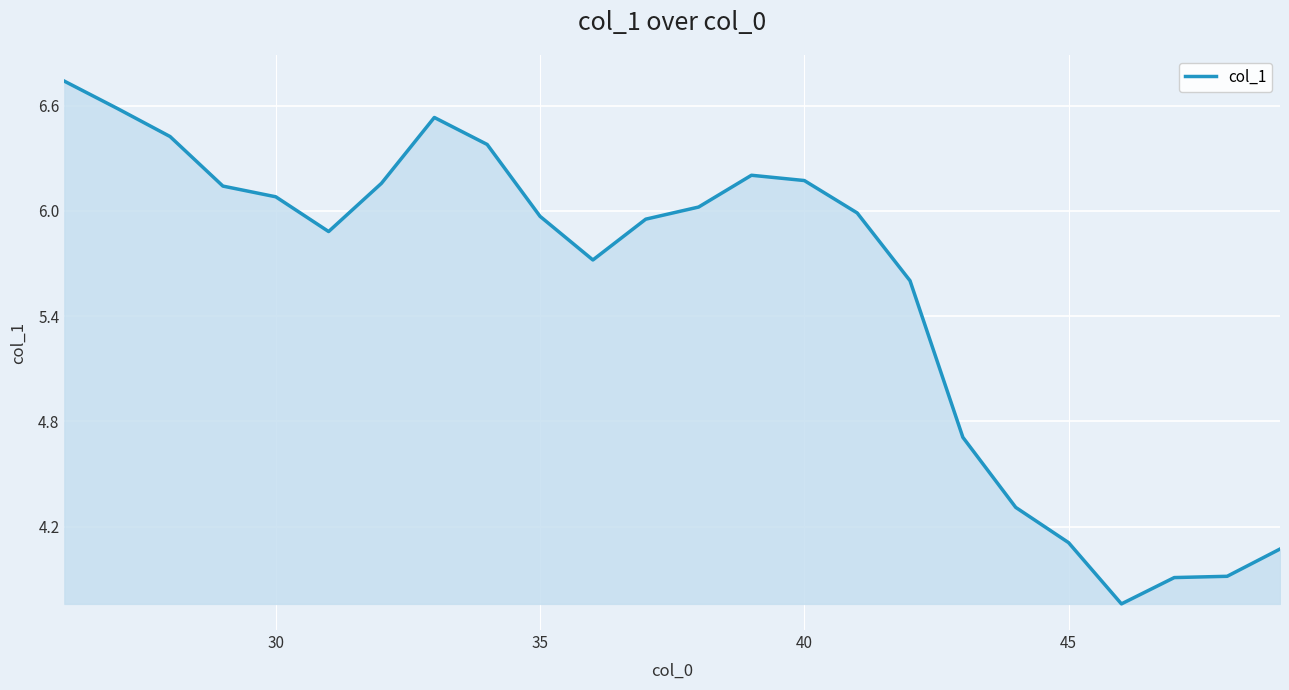

True or false: the data has more than 1 interior local peaks.

True